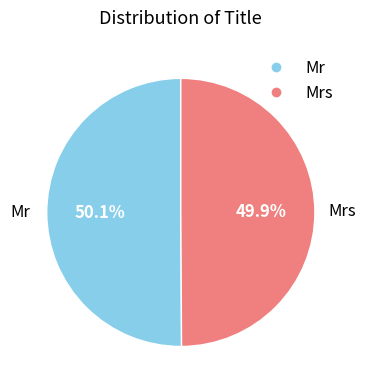

Is there any slice that represents more than half of the pie?

Yes